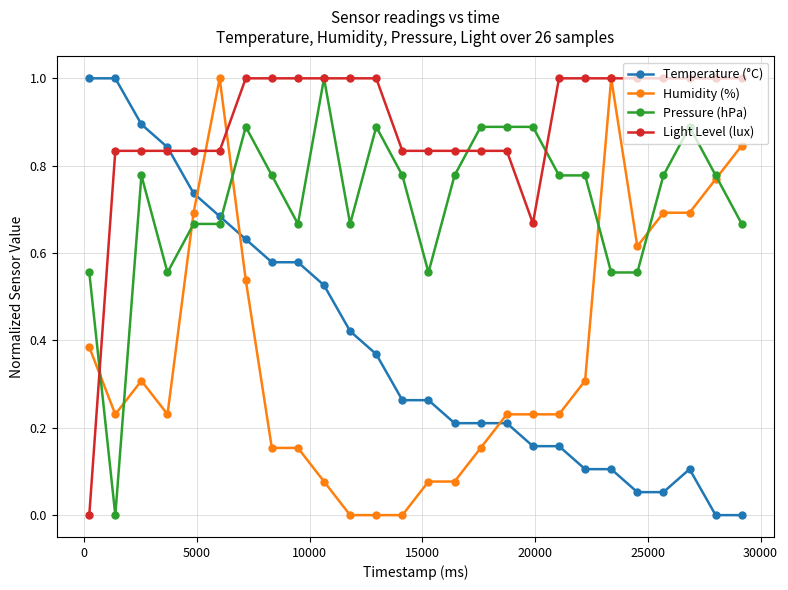

True or false: Humidity (%) and Temperature (°C) intersect in this chart.

True